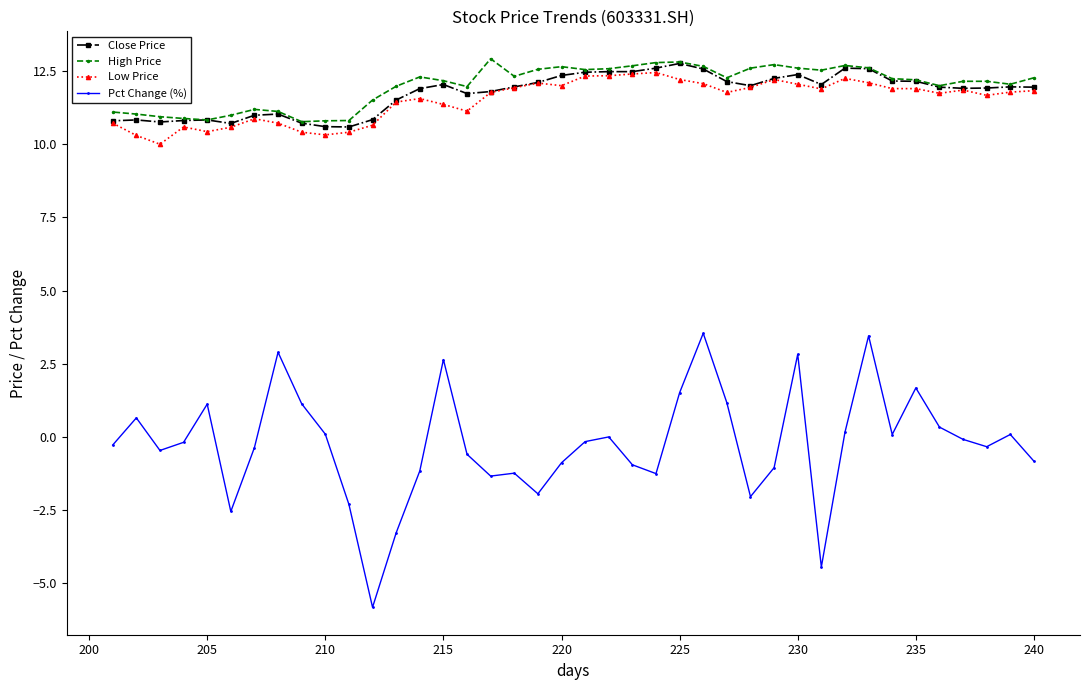

True or false: Close Price and High Price intersect in this chart.

False